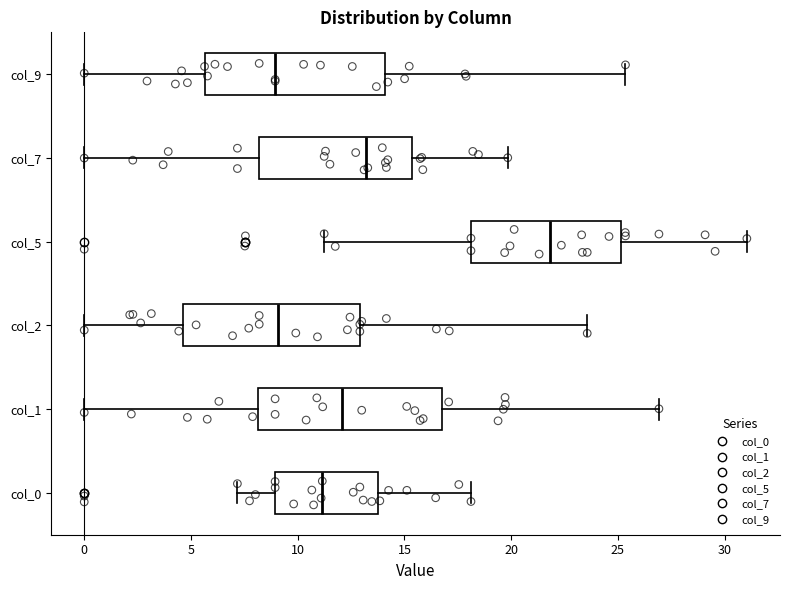

Reading bottom to top, read every box against the x-axis: the position of its median line, the range the box covers, and the ends of its whiskers. The values are not printed on the chart, so give them approximately, as read against the axis.

col_0: median 11.0, box 9.0 to 14.0, whiskers 7.0 to 18.0
col_1: median 12.0, box 8.0 to 17.0, whiskers 0.0 to 27.0
col_2: median 9.0, box 4.5 to 13.0, whiskers 0.0 to 23.5
col_5: median 22.0, box 18.0 to 25.0, whiskers 11.0 to 31.0
col_7: median 13.0, box 8.0 to 15.5, whiskers 0.0 to 20.0
col_9: median 9.0, box 5.5 to 14.0, whiskers 0.0 to 25.5